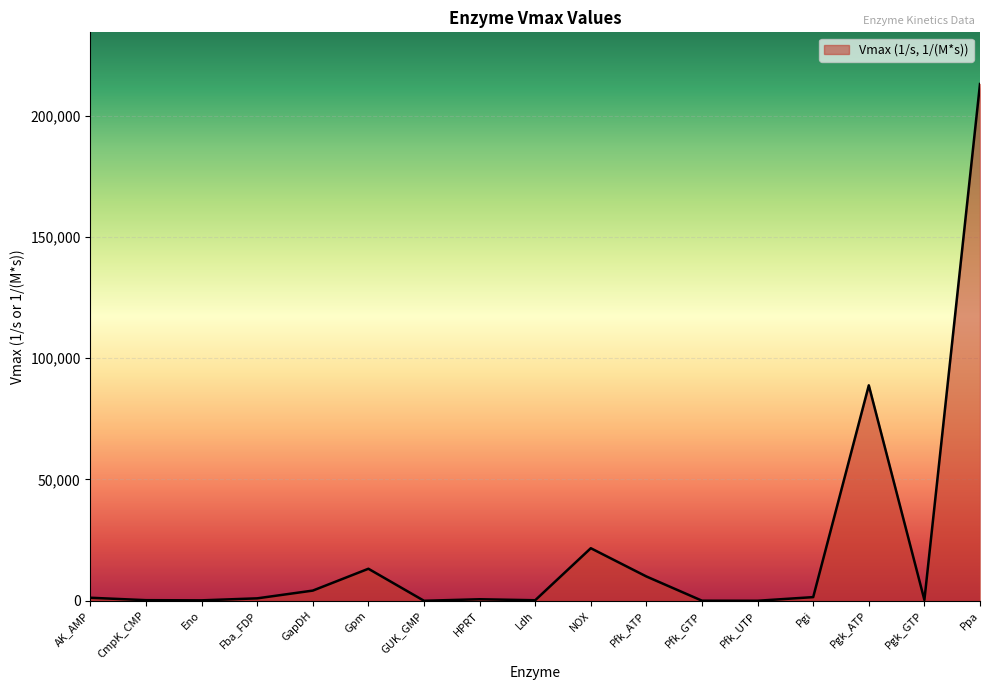

Is it true that the value at Ldh is 220.0?

True